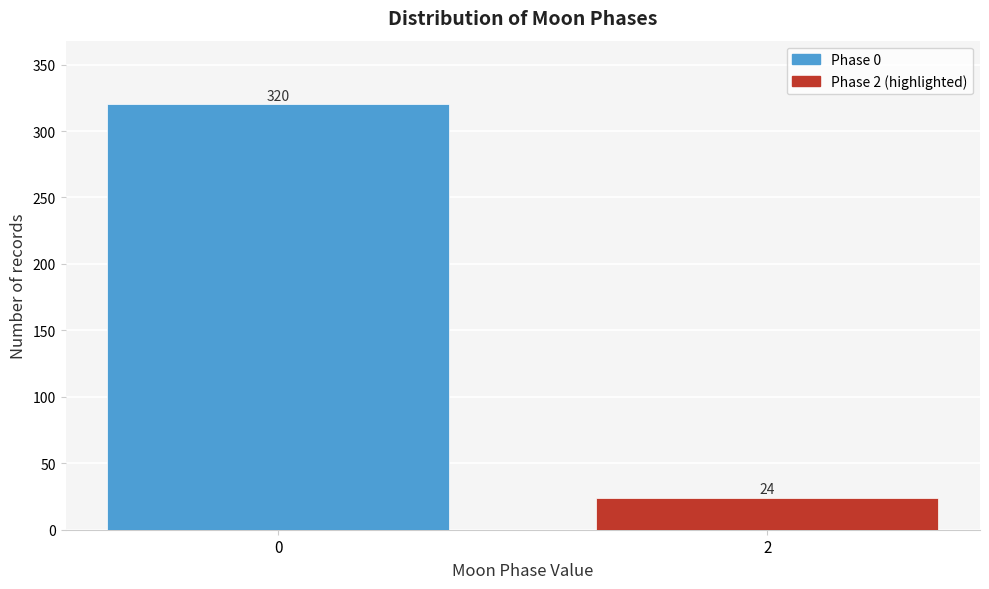

Reading right to left, what are all the values shown in this chart?

2=24	0=320